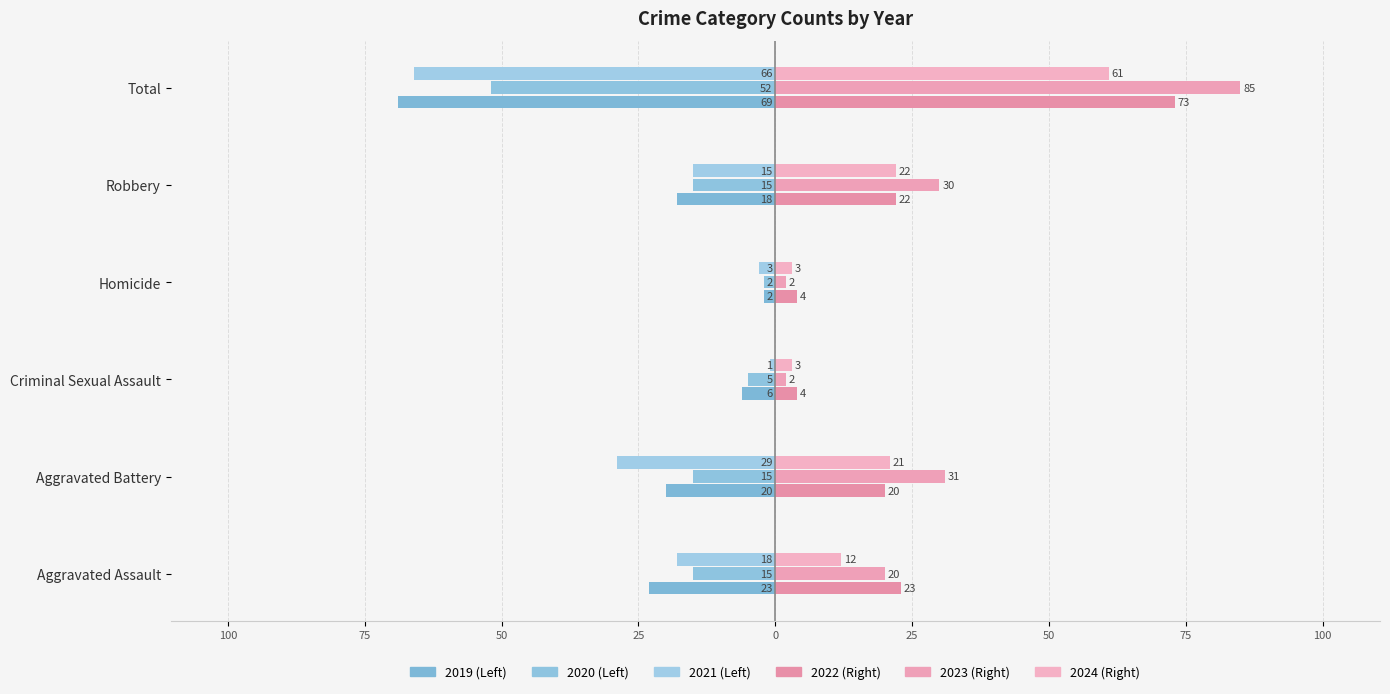

Reading right to left, transcribe all the data shown in this chart.

2019: -69	-18	-2	-6	-20	-23
2020: -52	-15	-2	-5	-15	-15
2021: -66	-15	-3	-1	-29	-18
2022: 73	22	4	4	20	23
2023: 85	30	2	2	31	20
2024: 61	22	3	3	21	12